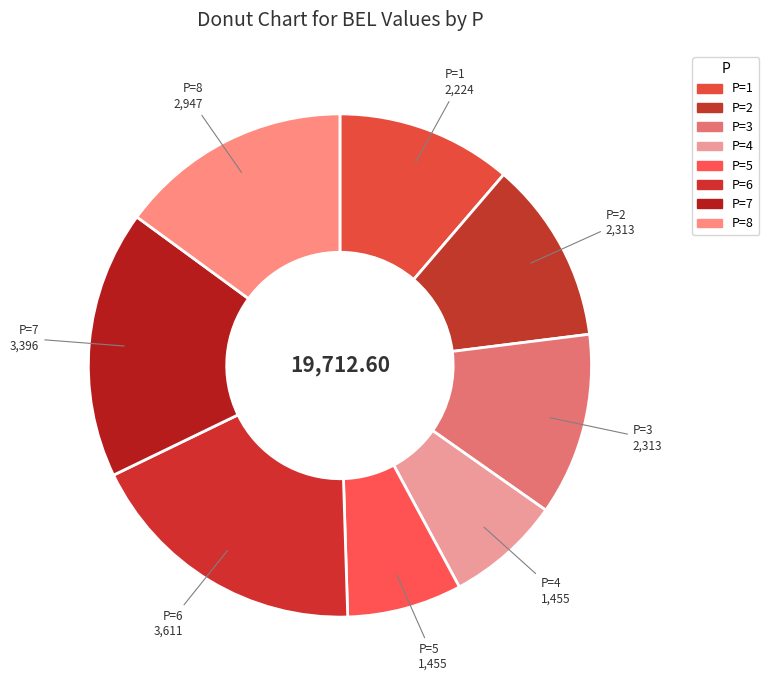

How many segments does this pie chart have?

8